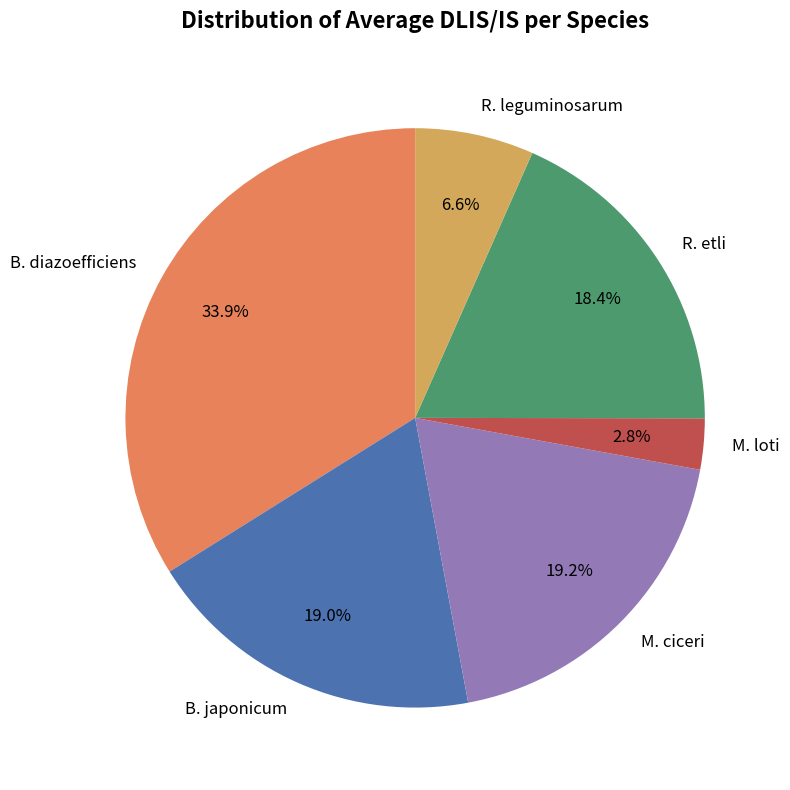

How many segments does this pie chart have?

6